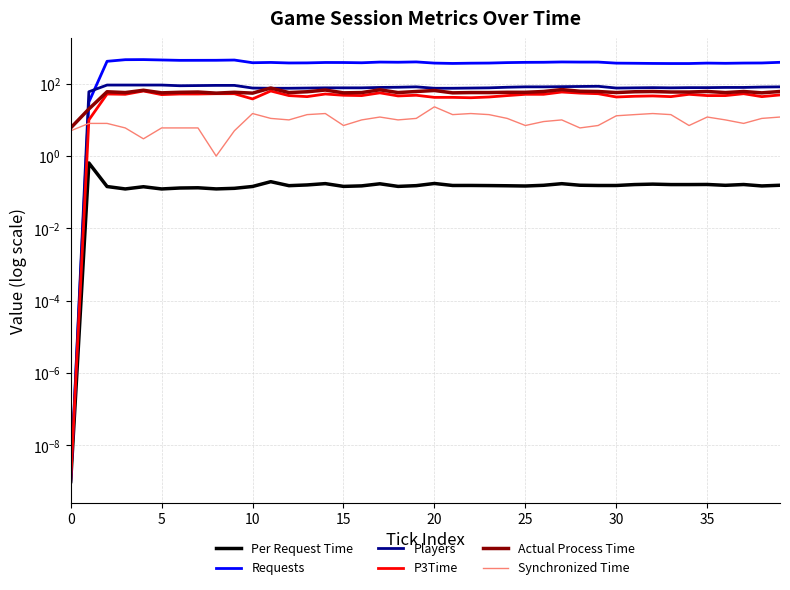

Does the chart have visible grid lines?

Yes